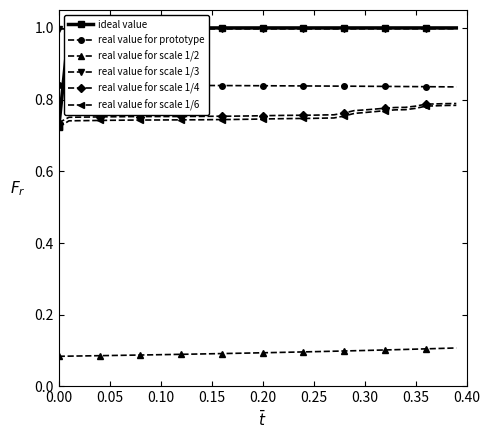

The value of real value for scale 1/3 at 0.25 is 1.4. True or false?

False